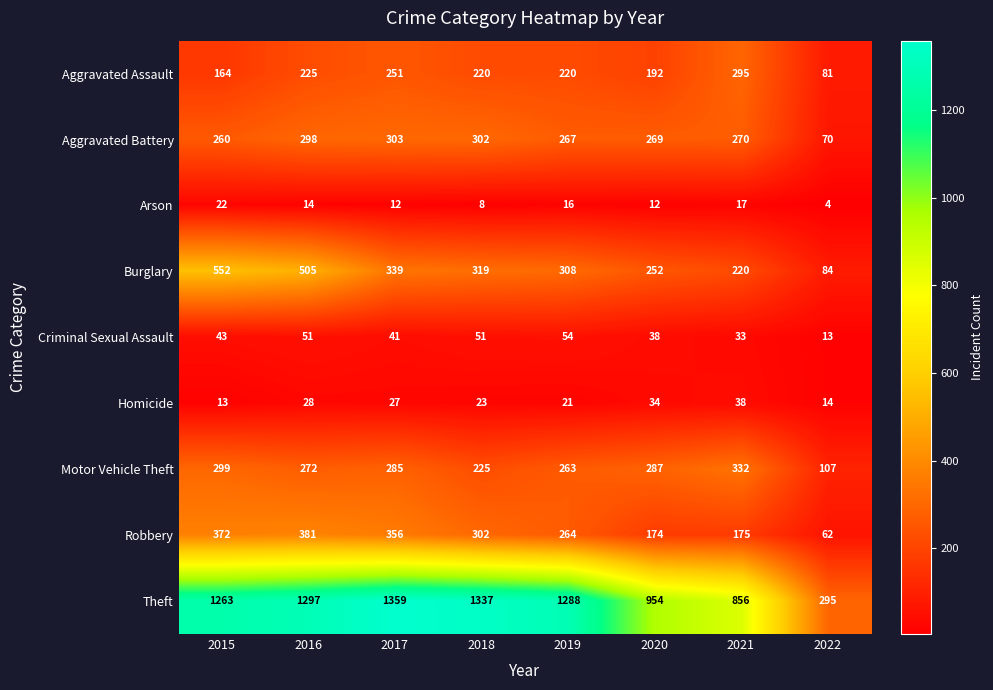

Where is Criminal Sexual Assault nearest to the value 33?

2021